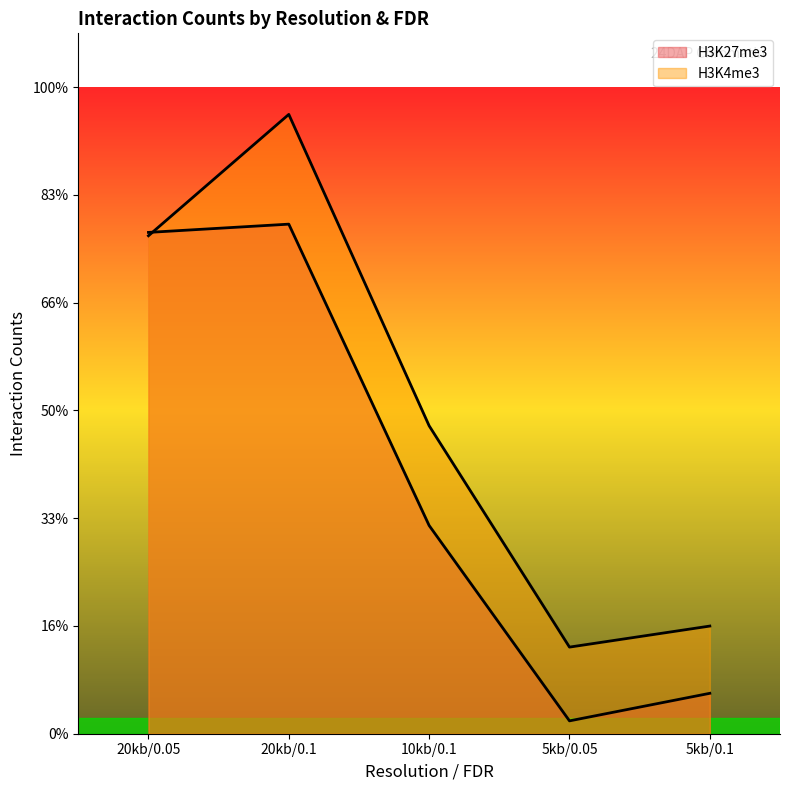

How many lines are shown in the chart?

2